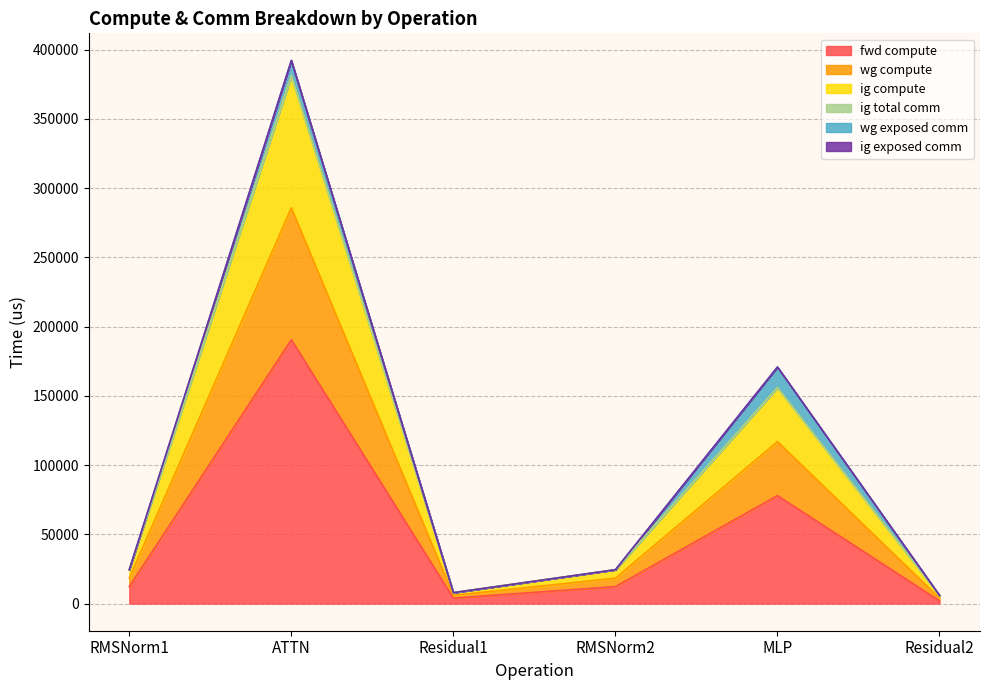

Is the value of ig compute at RMSNorm1 greater than the value of wg compute at RMSNorm1?

No